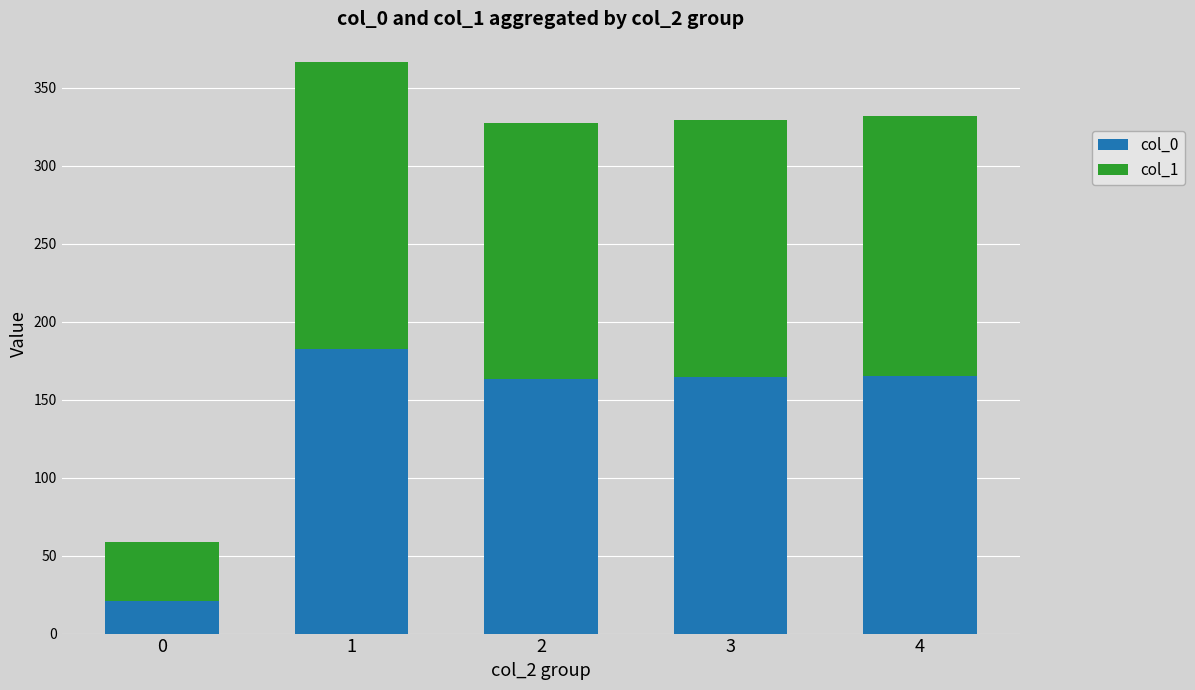

What is the average value of the col_0 series?

139.3